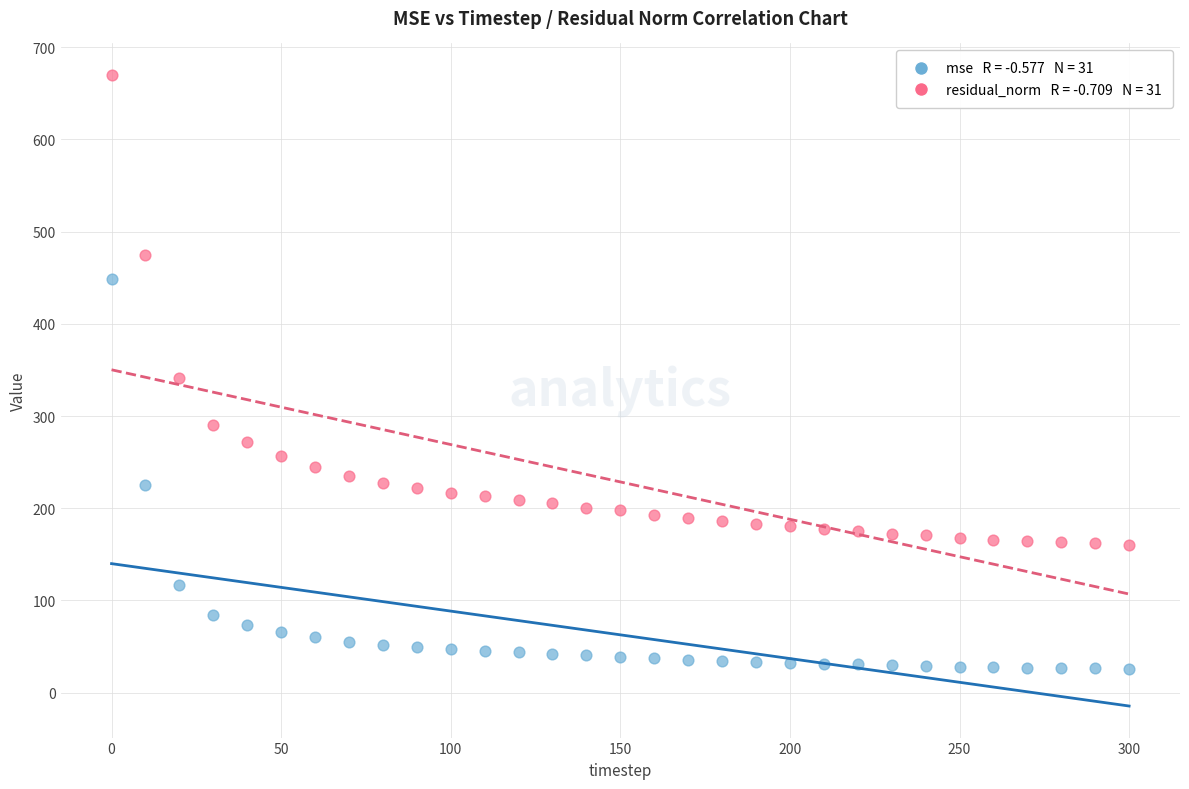

Across all data points, what is the range of Y values (max minus min)?

644.3